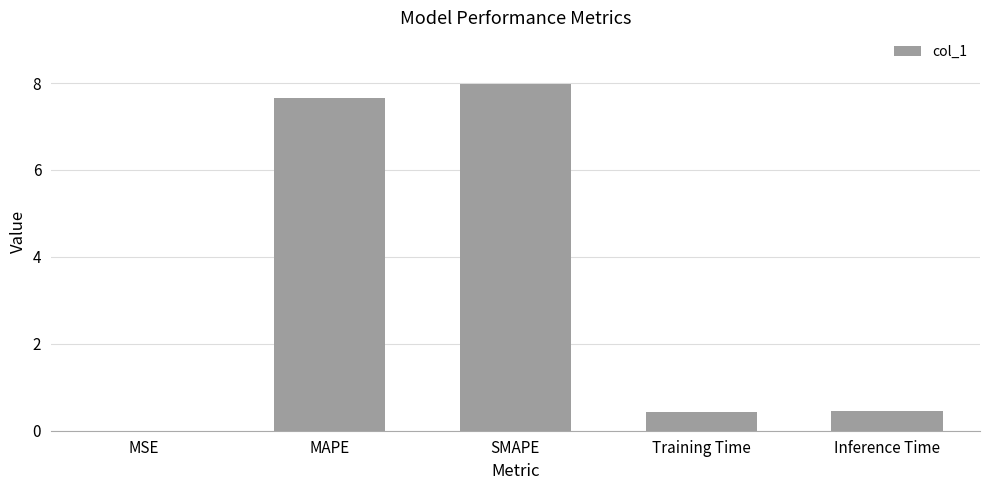

The value at Inference Time is 0.5. True or false?

True